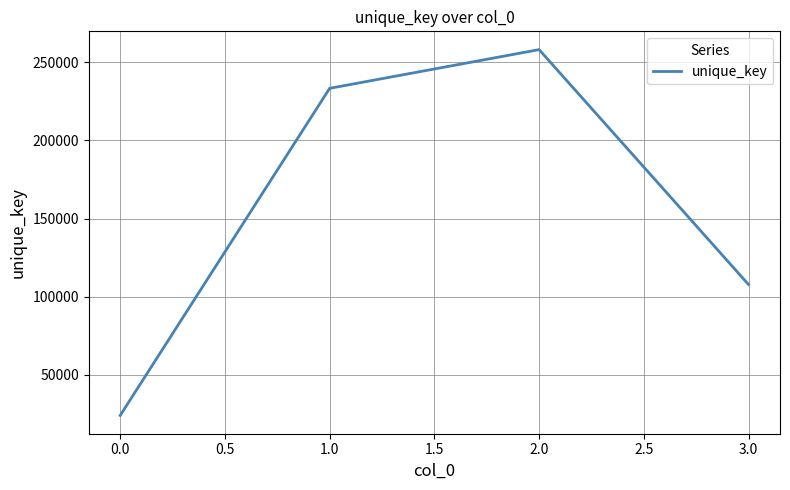

Is it true that the value at 3.0 is 107781?

True